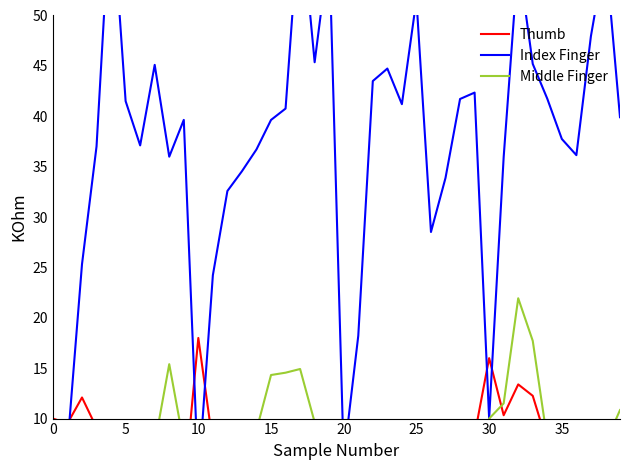

Which series ends up on top after the final intersection of Thumb and Middle Finger?

Middle Finger